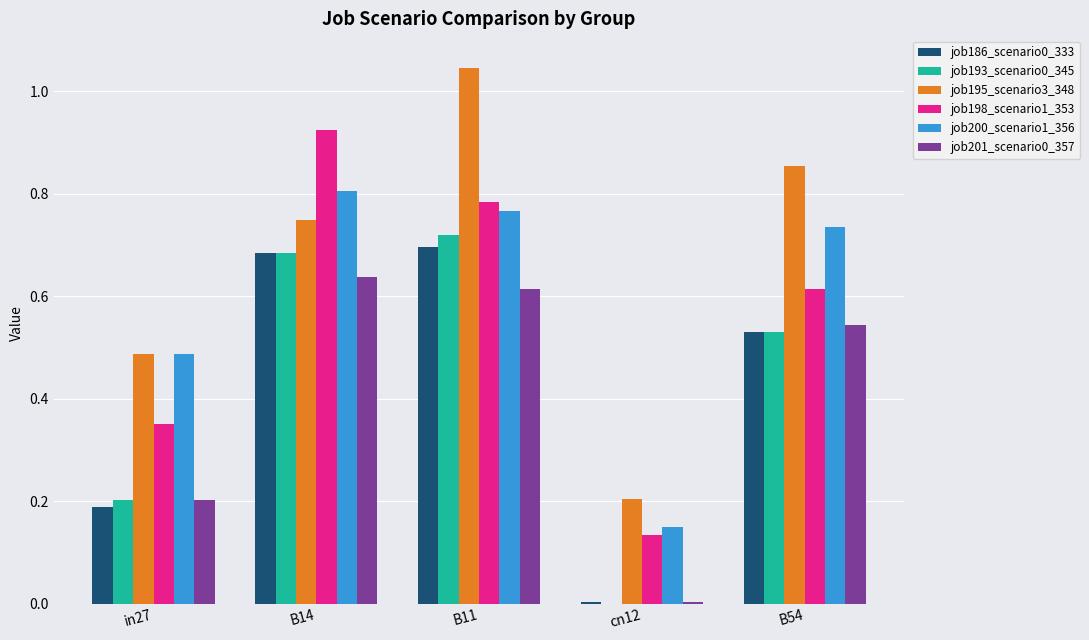

Is the value of job201_scenario0_357 at B54 greater than the value of job195_scenario3_348 at in27?

Yes